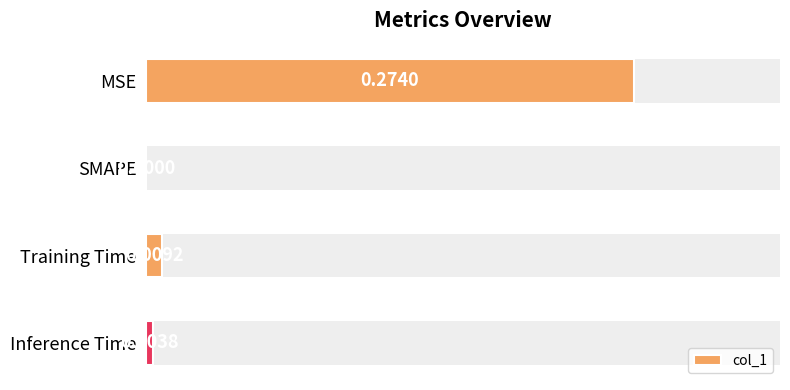

What is the greatest value displayed?

0.3